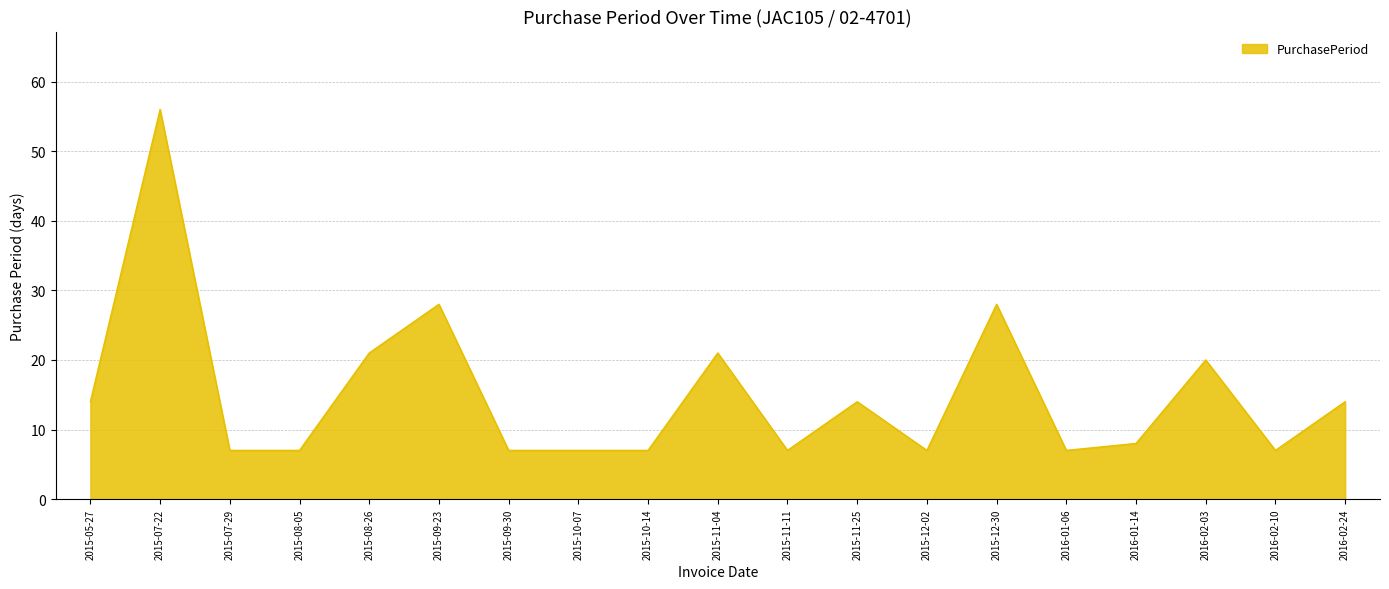

Reading right to left, extract all data points from this chart.

2016-02-24=14	2016-02-10=7	2016-02-03=20	2016-01-14=8	2016-01-06=7	2015-12-30=28	2015-12-02=7	2015-11-25=14	2015-11-11=7	2015-11-04=21	2015-10-14=7	2015-10-07=7	2015-09-30=7	2015-09-23=28	2015-08-26=21	2015-08-05=7	2015-07-29=7	2015-07-22=56	2015-05-27=14